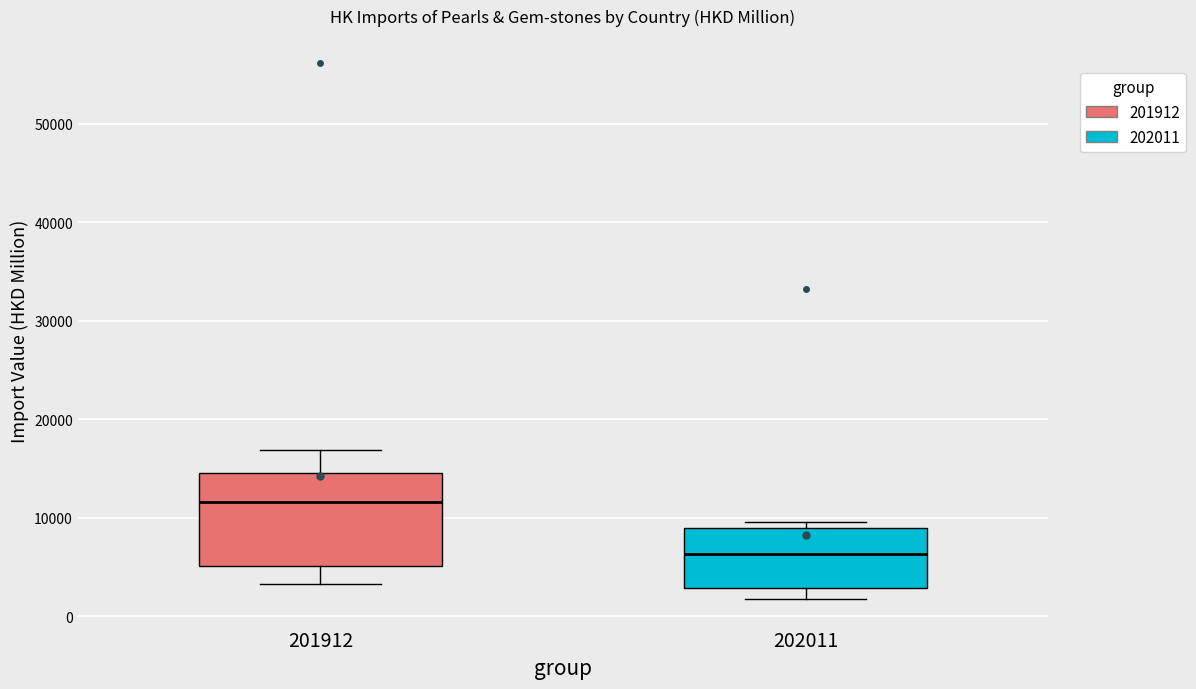

Reading left to right, transcribe this box plot: for each box, give where its median line is, the range the box spans, and where its two whiskers end, as read against the y-axis. The values are not printed on the chart, so give them approximately, as read against the axis.

201912: median 12000, box 5000 to 14000, whiskers 3000 to 17000
202011: median 6000, box 3000 to 9000, whiskers 2000 to 10000